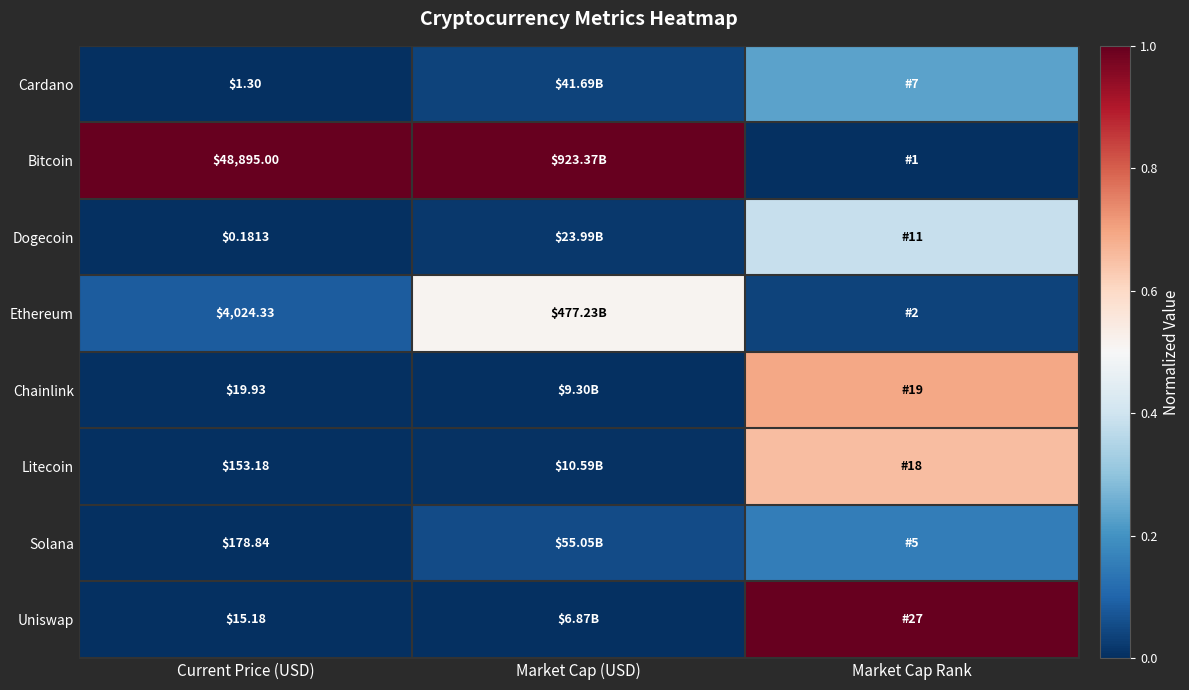

What is the total value across all series at Market Cap (USD)?

1.6